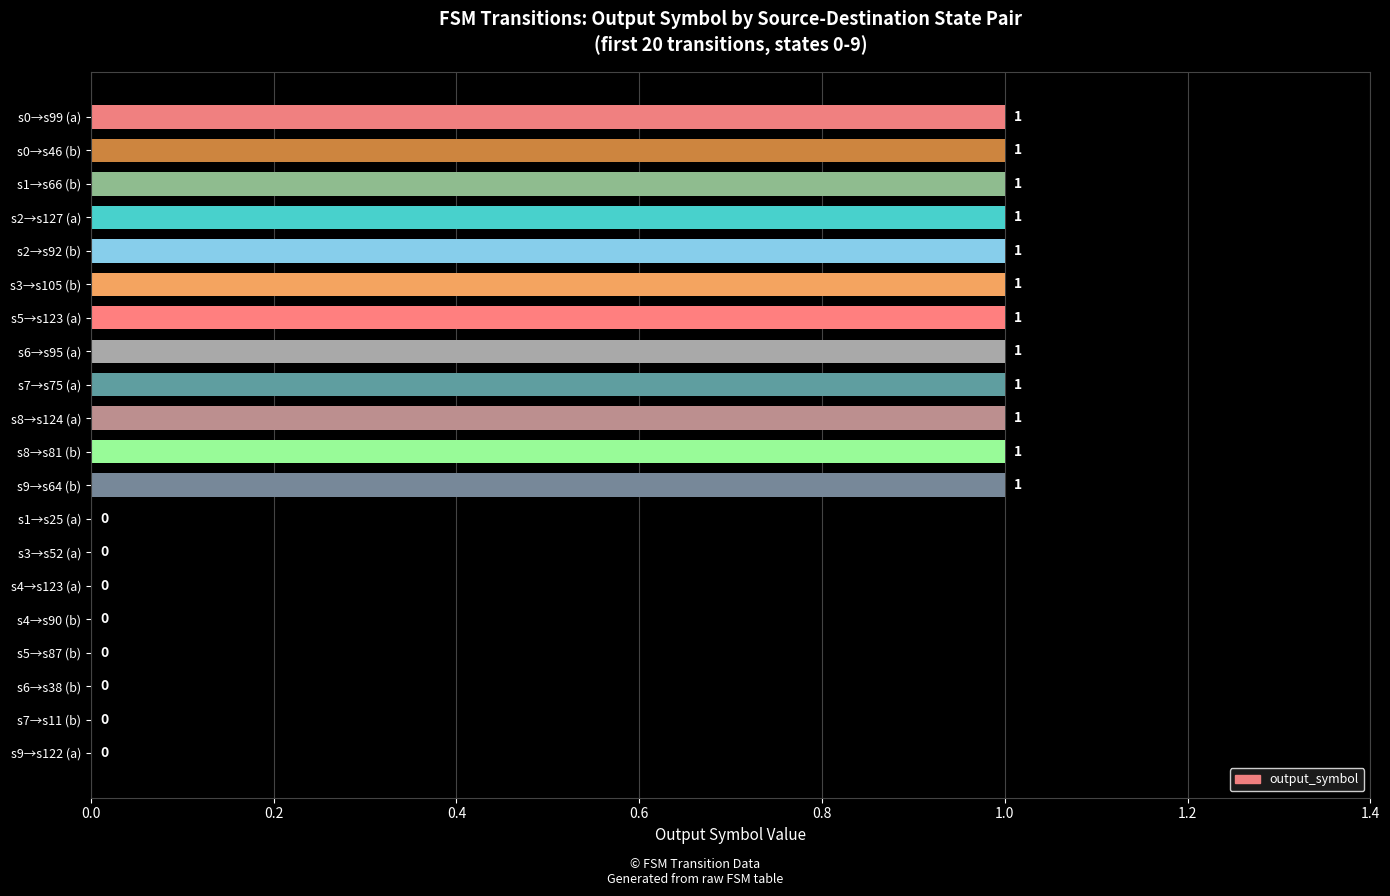

Between s8→s81 (b) and s4→s123 (a), which is larger?

s8→s81 (b)